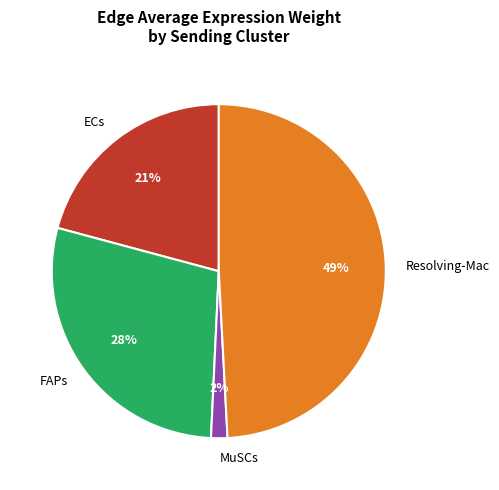

Is there any slice that represents more than half of the pie?

No